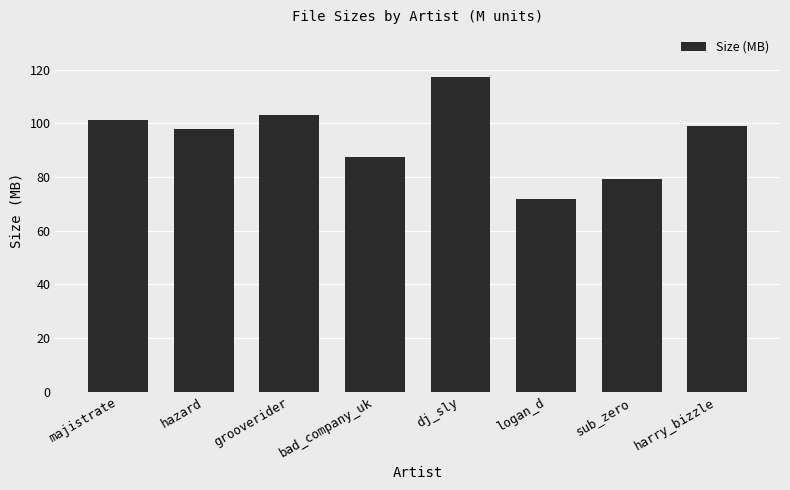

Which has a higher value, dj_sly or harry_bizzle?

dj_sly